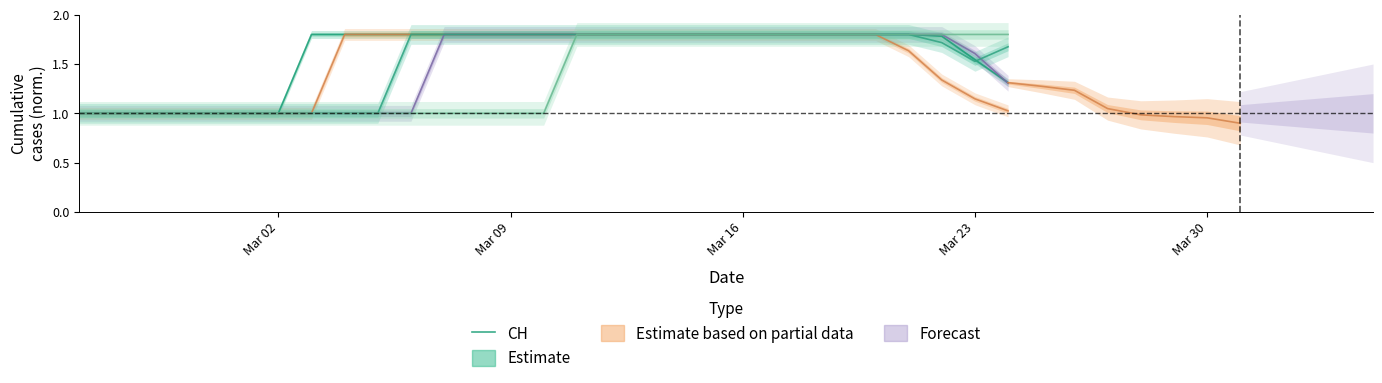

The CH series shows 0.5 at Mar 23. True or false?

False